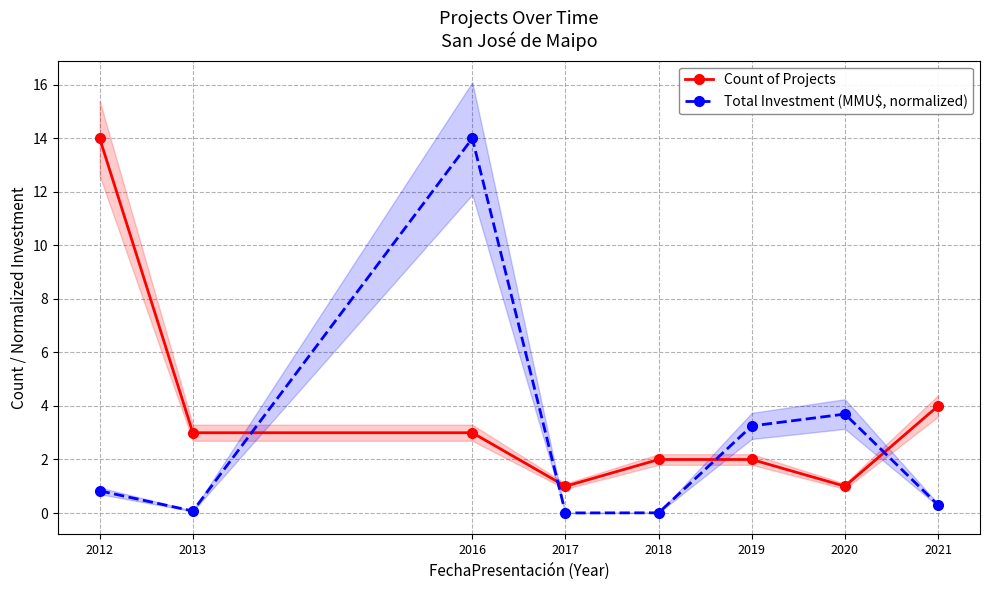

Which category has the lowest value across all series?

2017